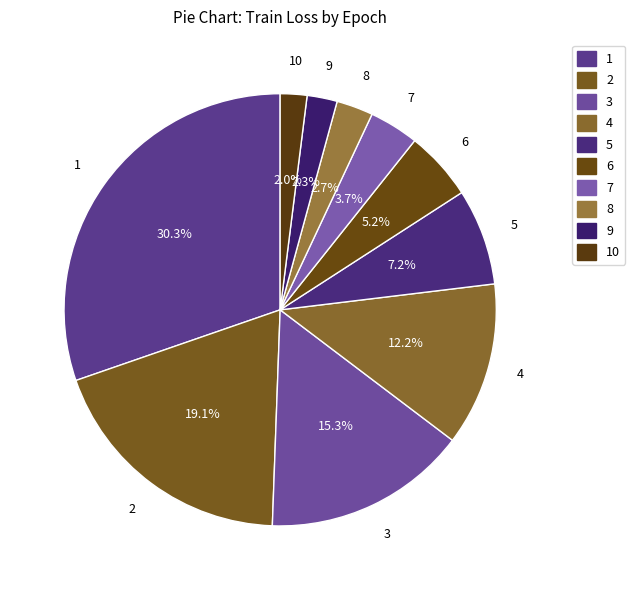

Count the number of slices in the pie.

10